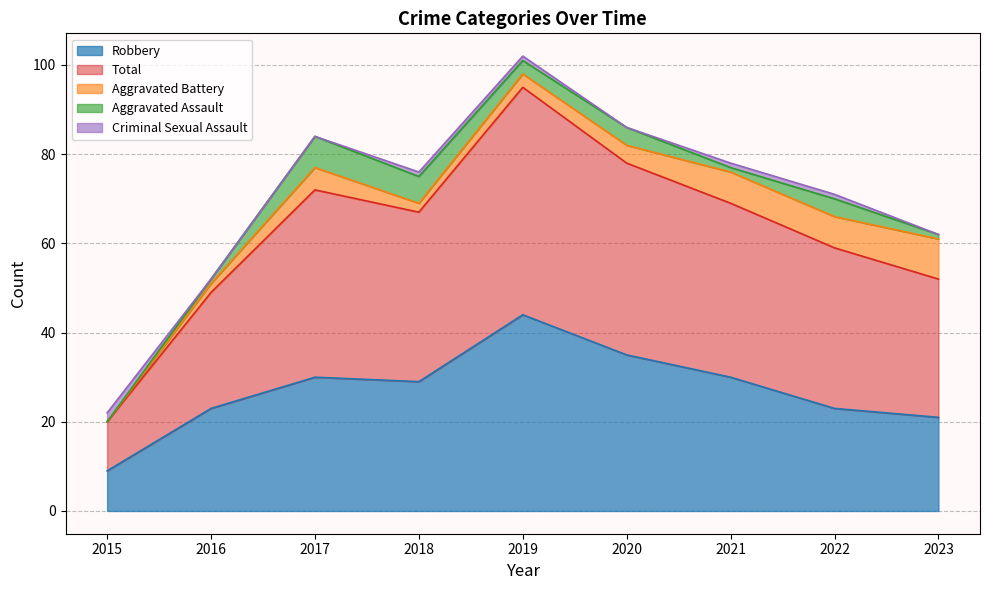

True or false: Aggravated Battery has more than 2 interior local peaks.

False